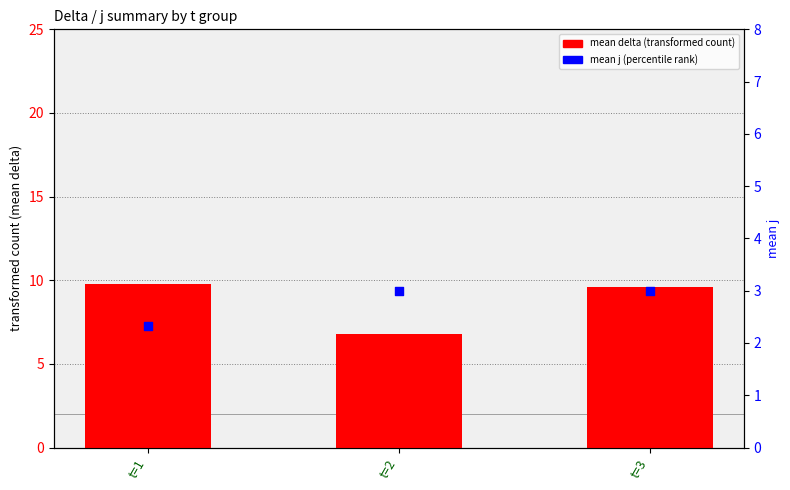

Is the value of mean delta at t=1 greater than the value of mean j at t=2?

Yes